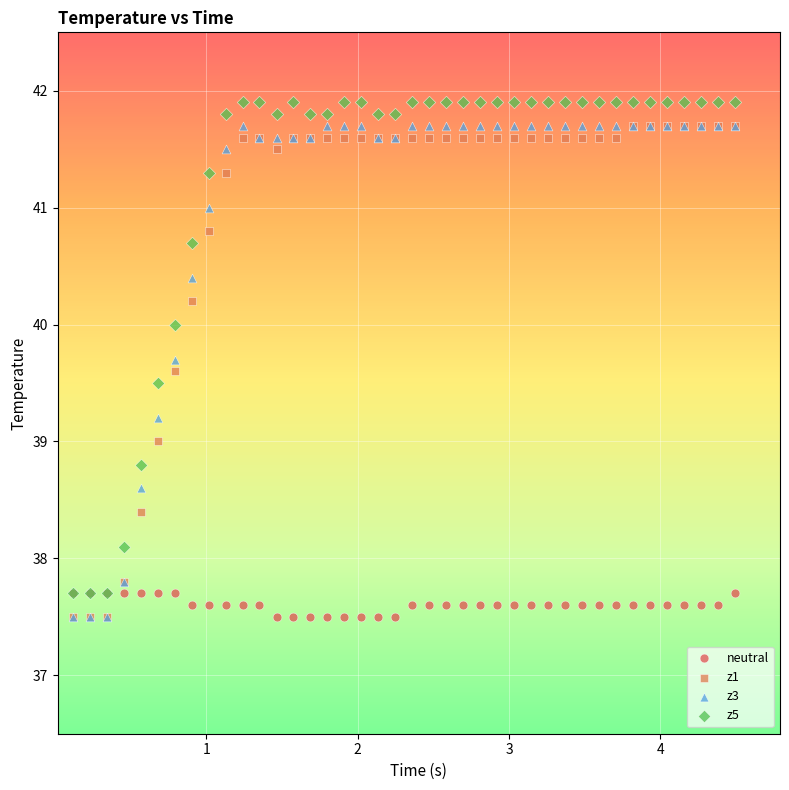

What are all the series names shown in the legend?

neutral, z1, z3, z5